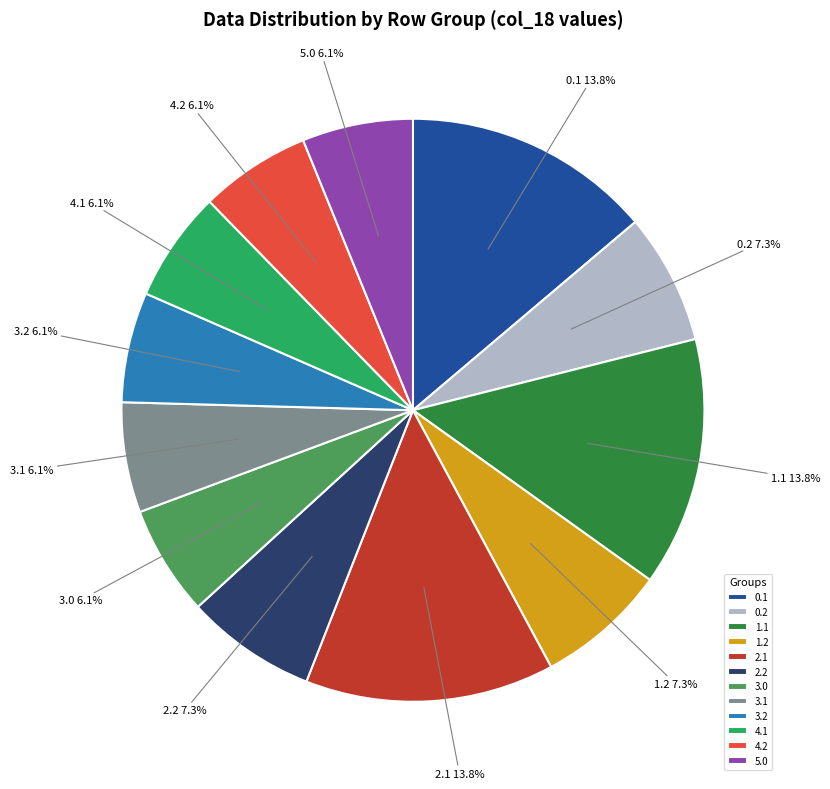

Is 2.1 the majority of the pie?

No